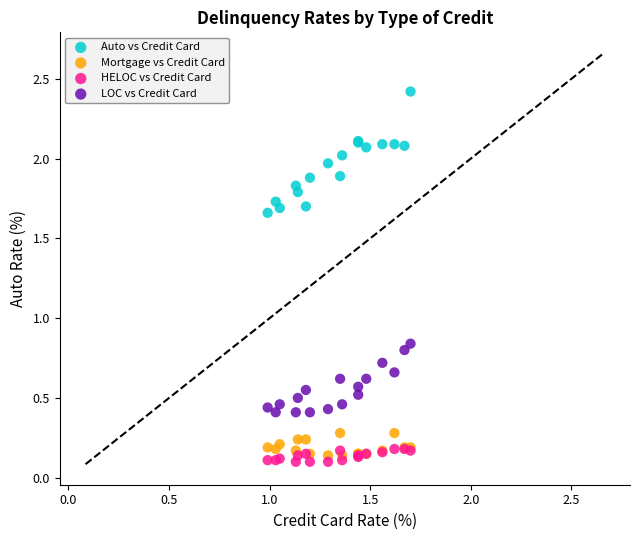

What are all the series names shown in the legend?

Auto vs Credit Card, Mortgage vs Credit Card, HELOC vs Credit Card, LOC vs Credit Card